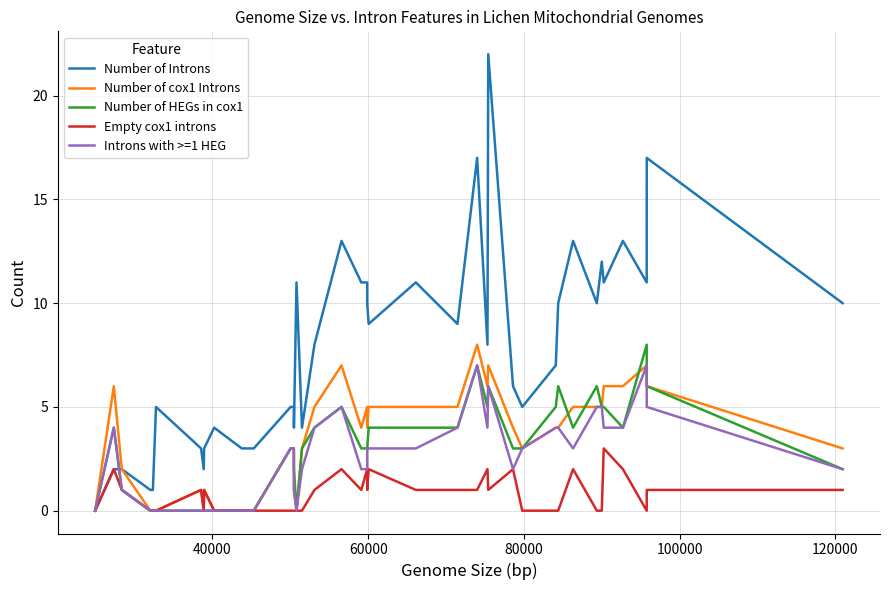

Which series has the largest total across all categories?

Number of Introns